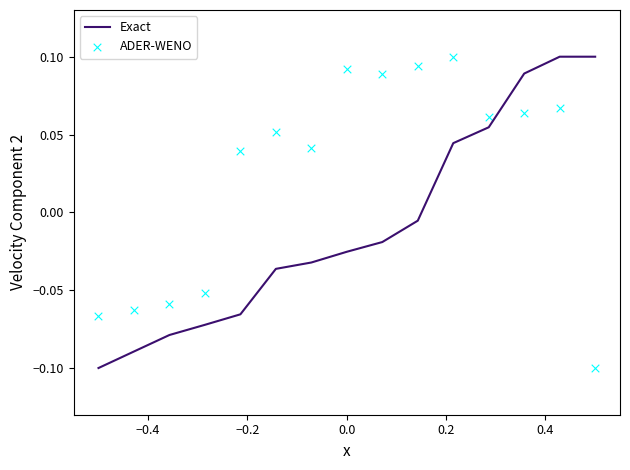

What are all the series names shown in the legend?

Exact, ADER-WENO